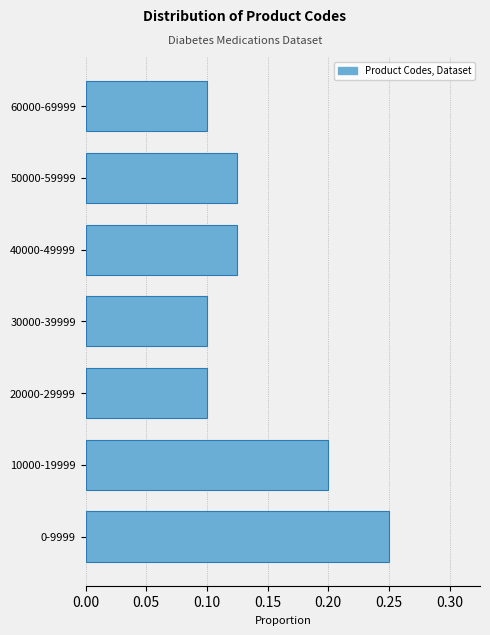

Between 50000-59999 and 60000-69999, which is larger?

50000-59999